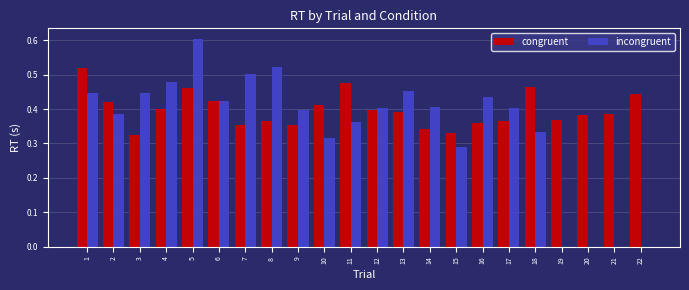

True or false: congruent has a value of 0.6 at 19.

False